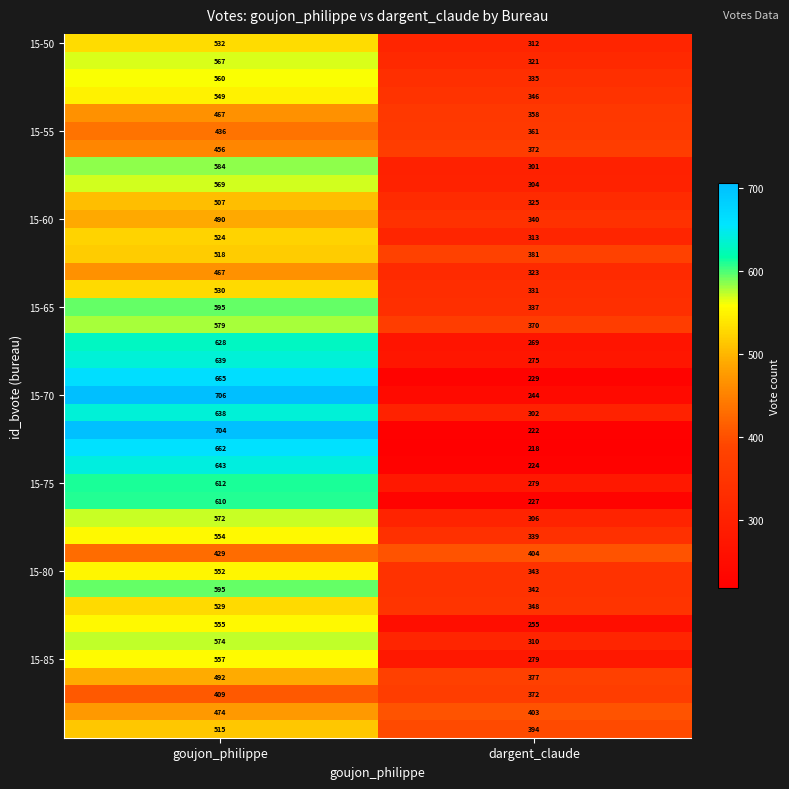

What is the total value across all series at dargent_claude?

12691